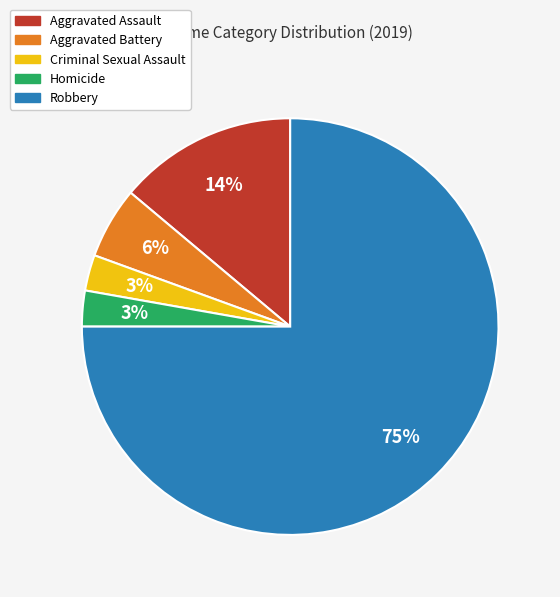

How many segments does this pie chart have?

5